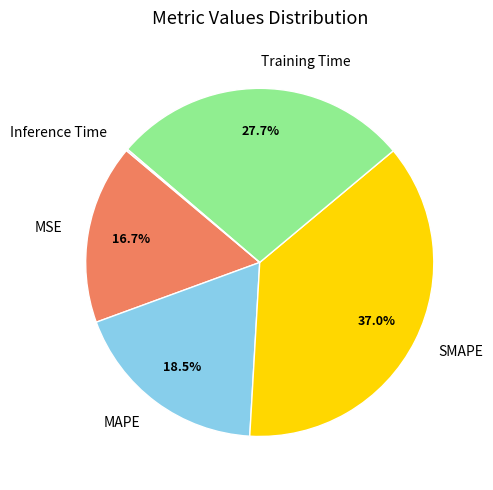

Does MSE represent more than half of the total?

No